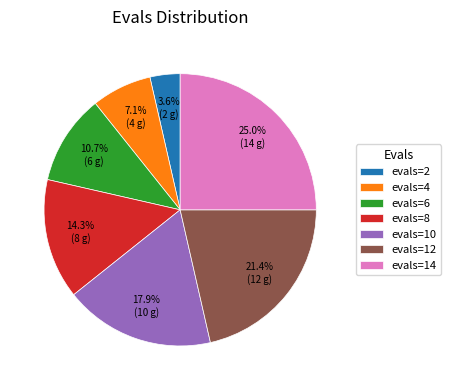

How many slices are in this pie chart?

7